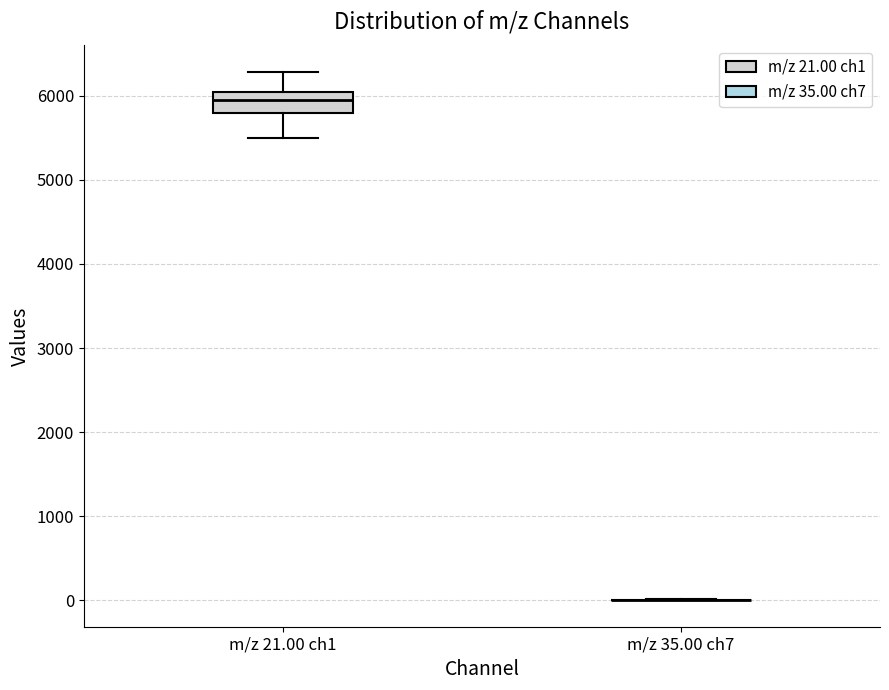

Where does the upper whisker of the box for m/z 21.00 ch1 end on the y-axis? The values are not printed on the chart, so give them approximately, as read against the axis.

6300